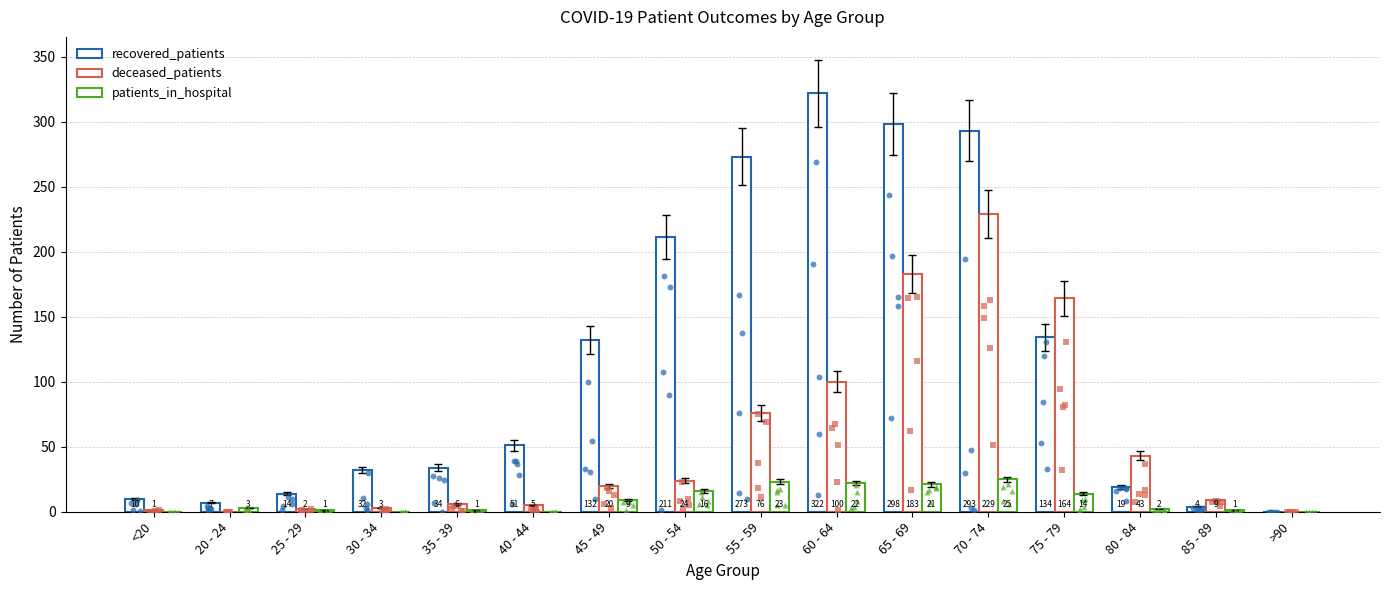

What are all the series names shown in the legend?

recovered_patients, deceased_patients, patients_in_hospital